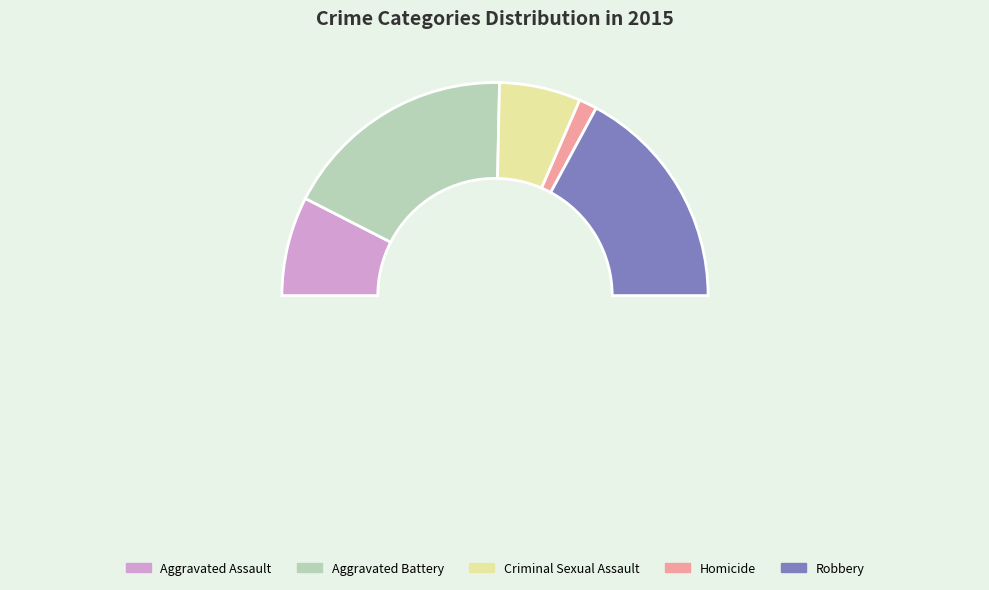

Which slice is the smallest?

Homicide